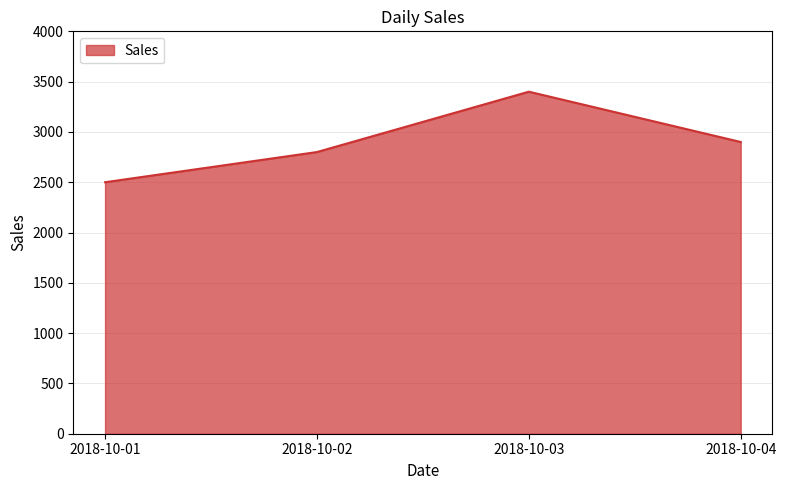

What is the difference between the maximum and minimum values?

900